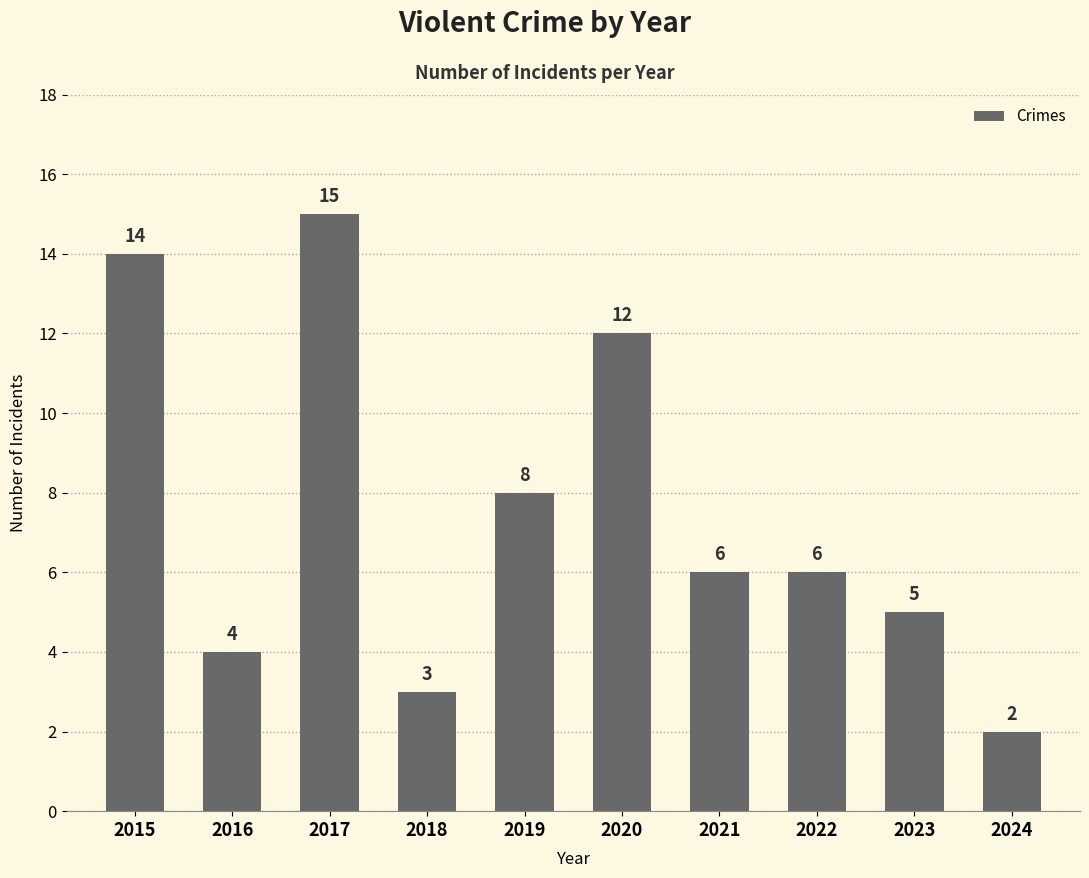

Which label corresponds to the largest value in the chart?

2017